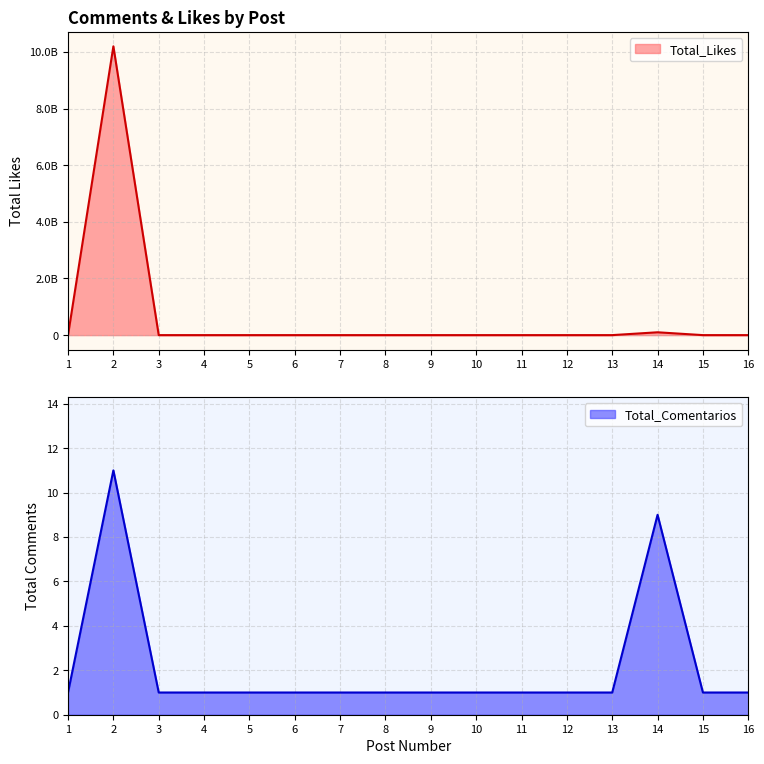

After their last crossing, which series has the higher values: Total_Likes or Total_Comentarios?

Total_Comentarios